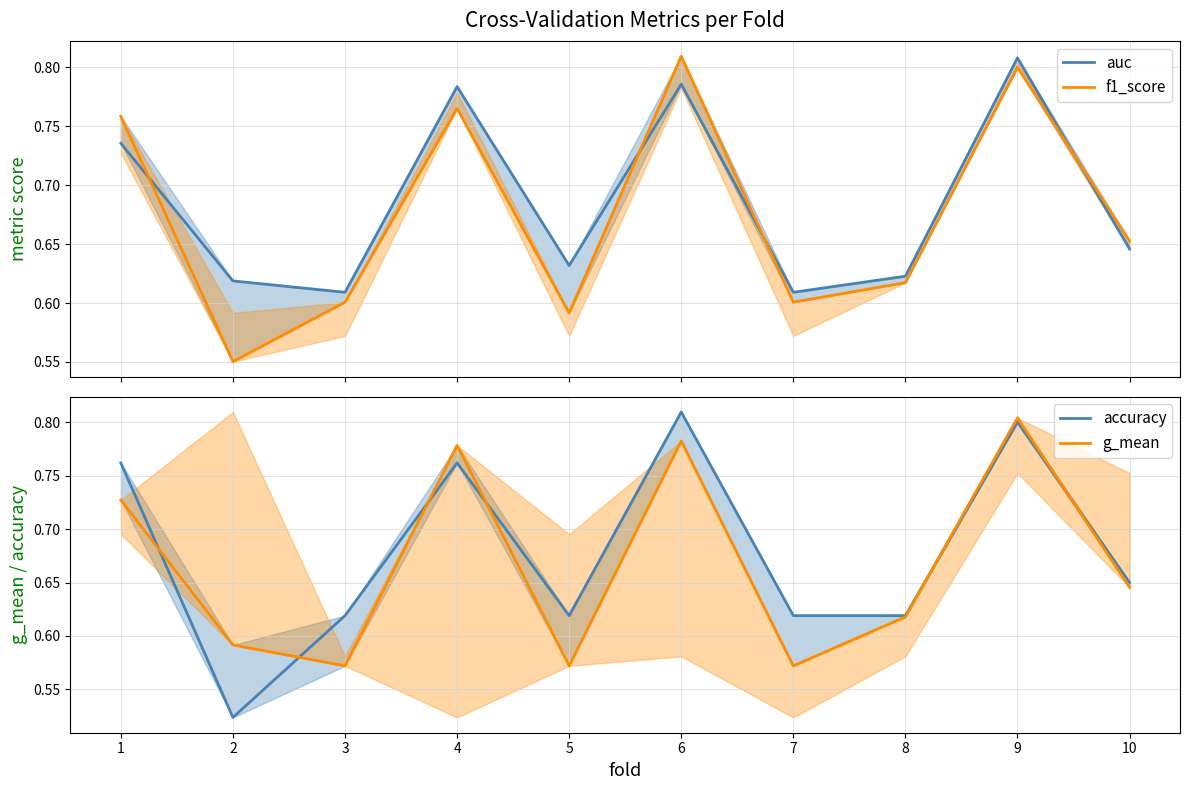

True or false: g_mean and auc cross at least once.

False